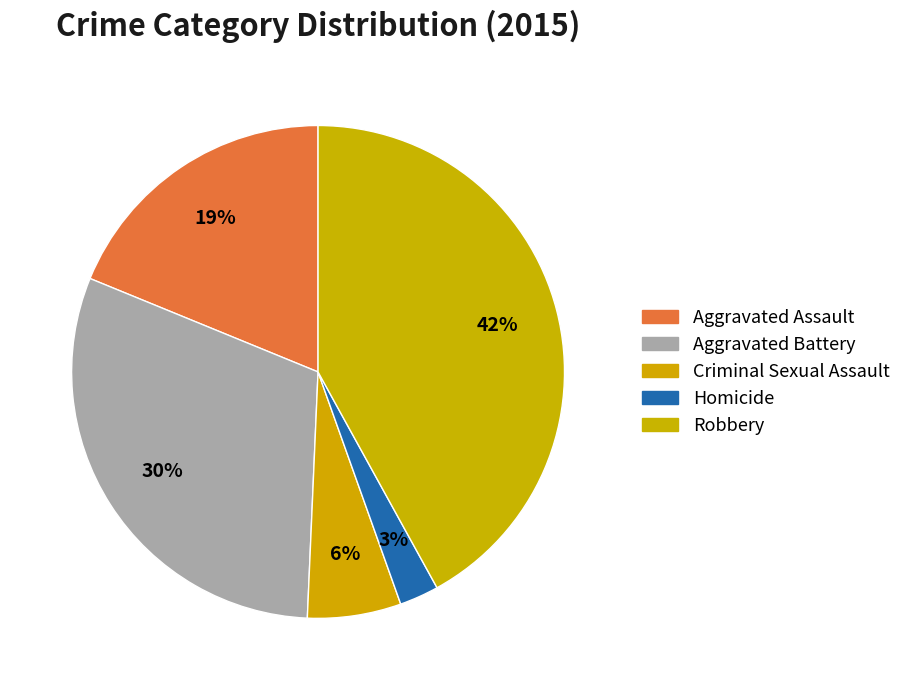

Which slice is the smallest?

Homicide